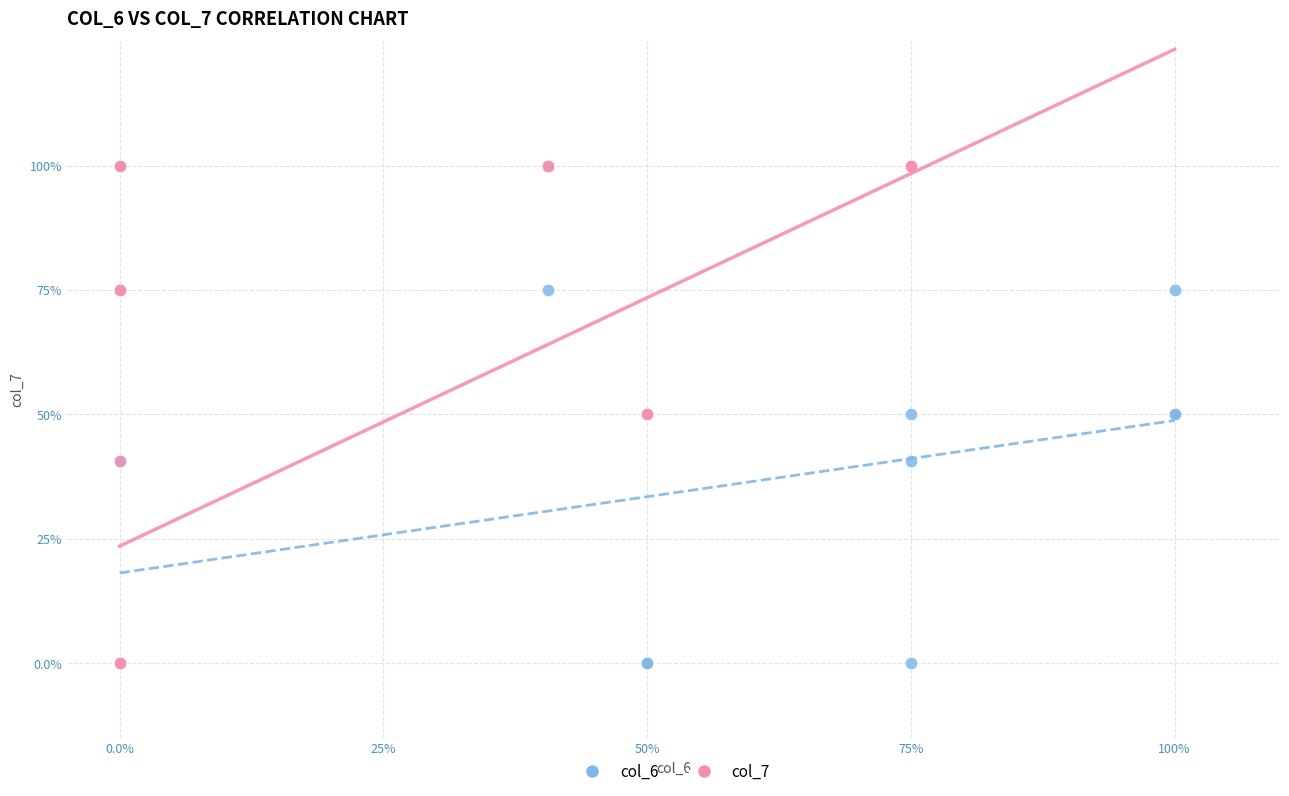

What are all the series names shown in the legend?

col_6, col_7